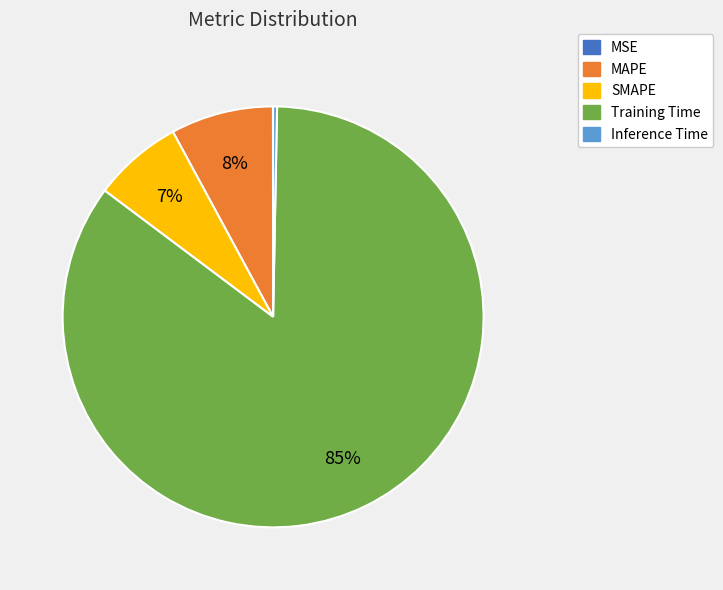

What percentage is the SMAPE slice, to the nearest percent?

7%